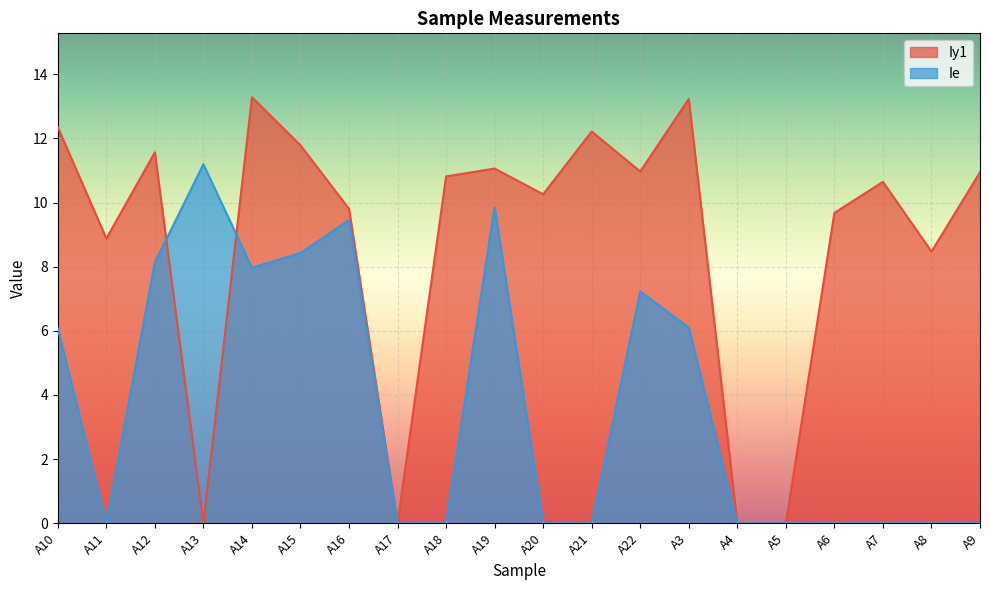

What is the label of the 10th point from the left?

A19